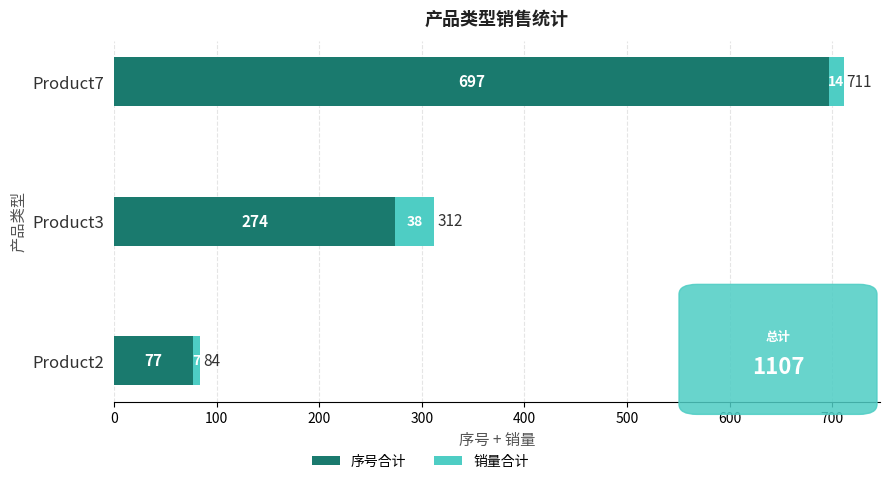

List the labels in order of 序号合计 value, smallest first.

Product2, Product3, Product7